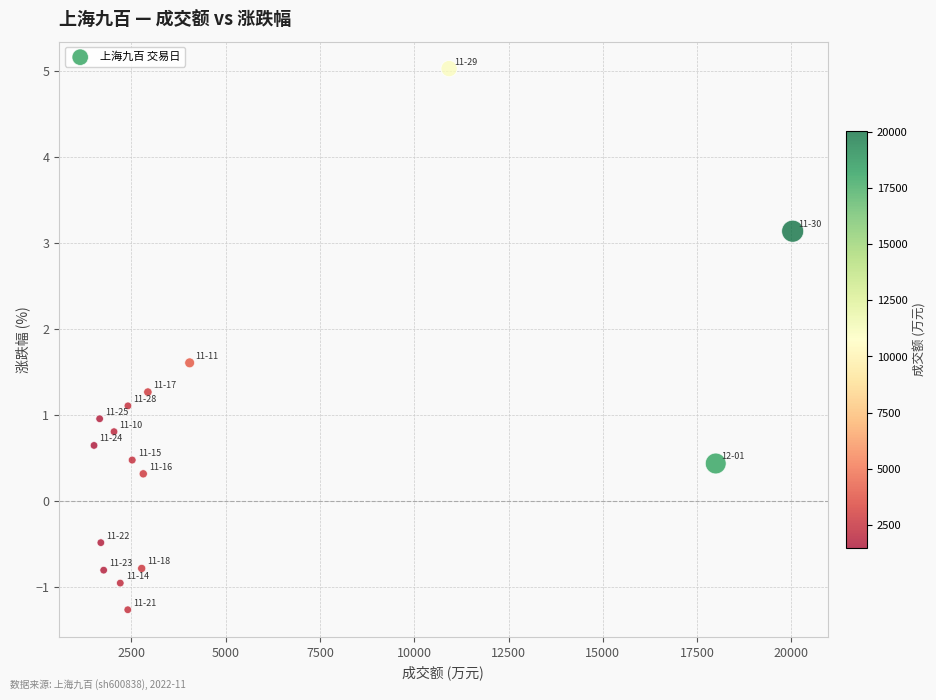

What is the range of Y values (max minus min)?

6.3